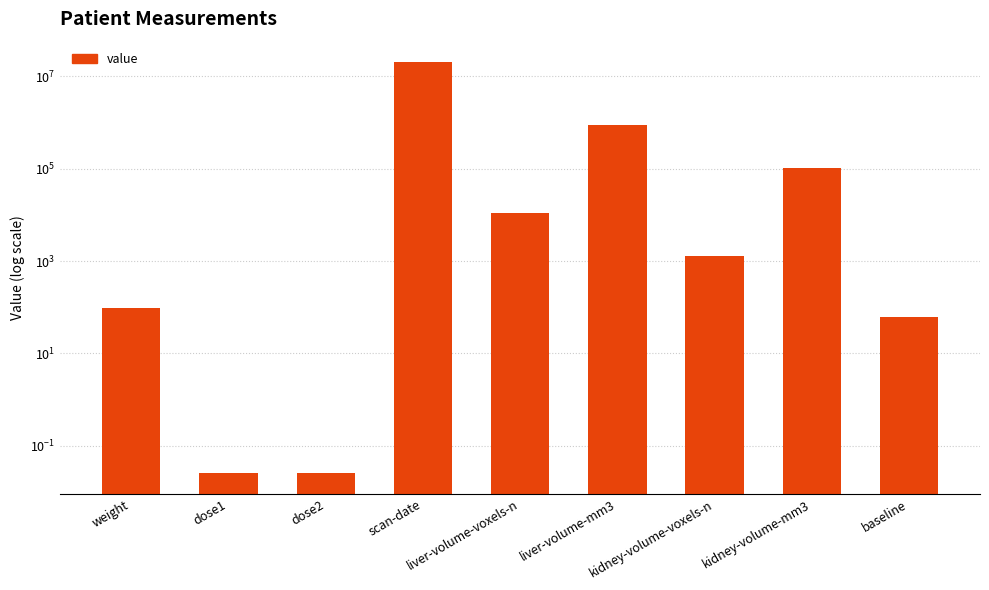

At which label does the data first exceed 1267?

scan-date